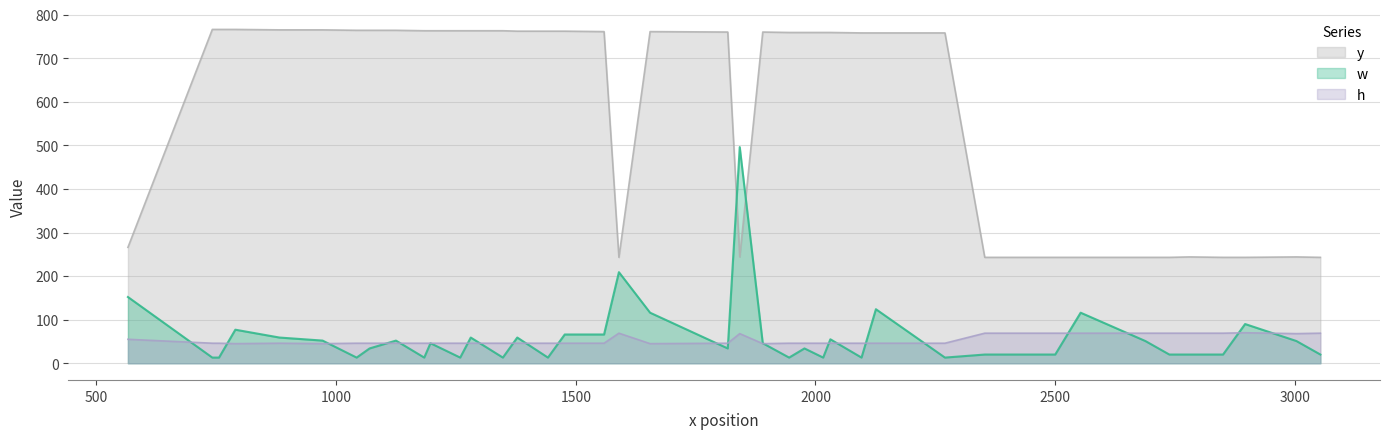

What is the maximum value for h?

70